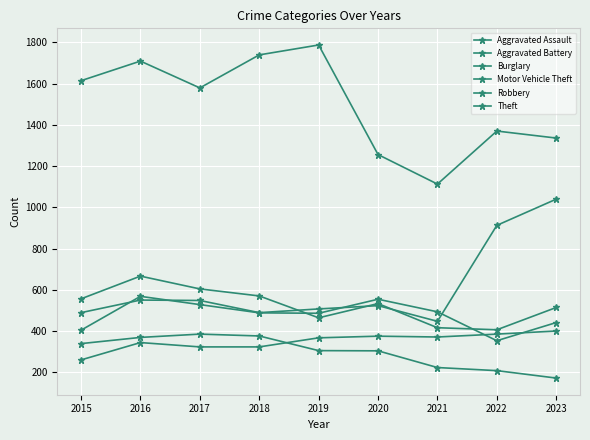

Does the chart display data point markers on the line(s)?

Yes